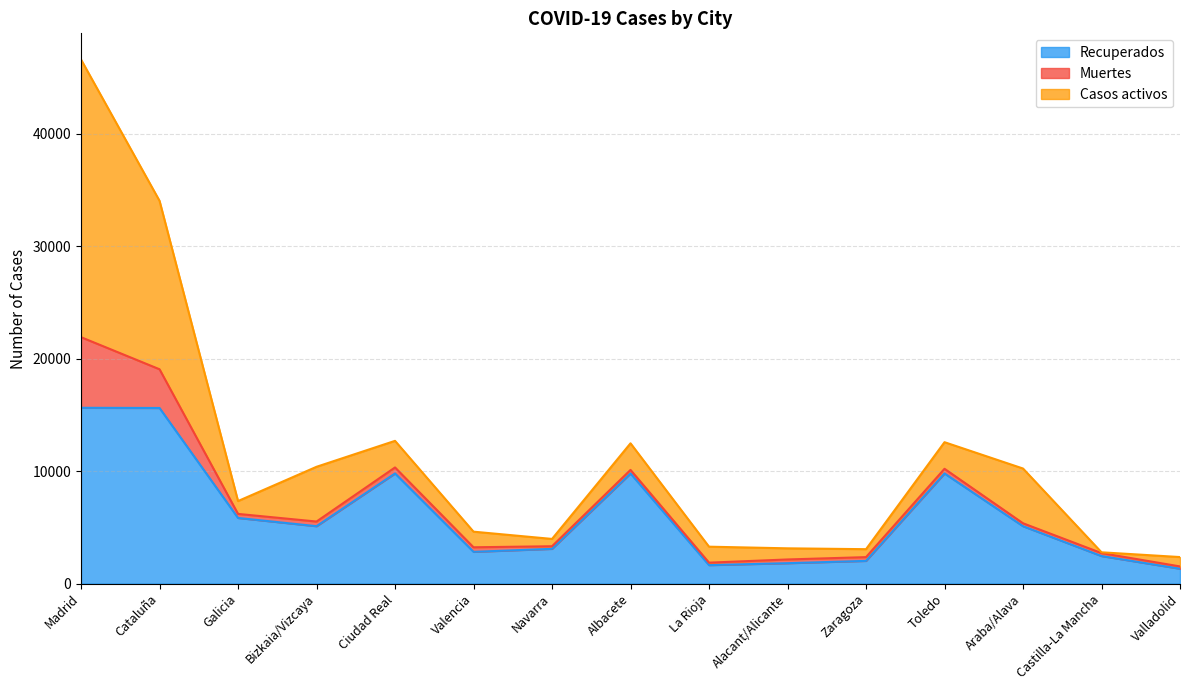

True or false: Recuperados has a value of 15610 at Cataluña.

True